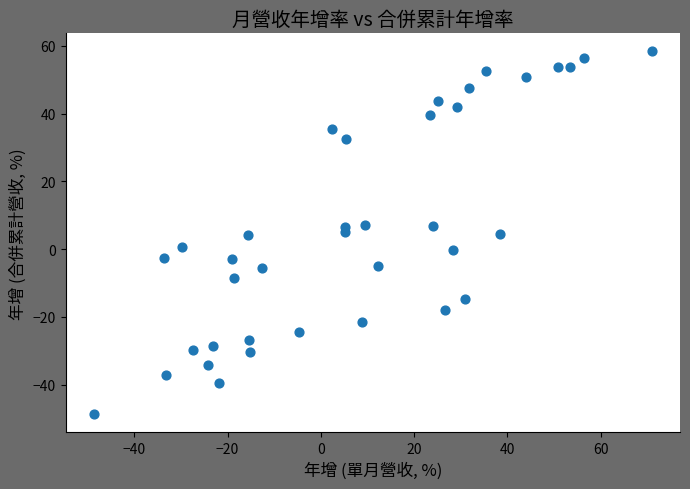

What is the range of X values (max minus min)?

119.7